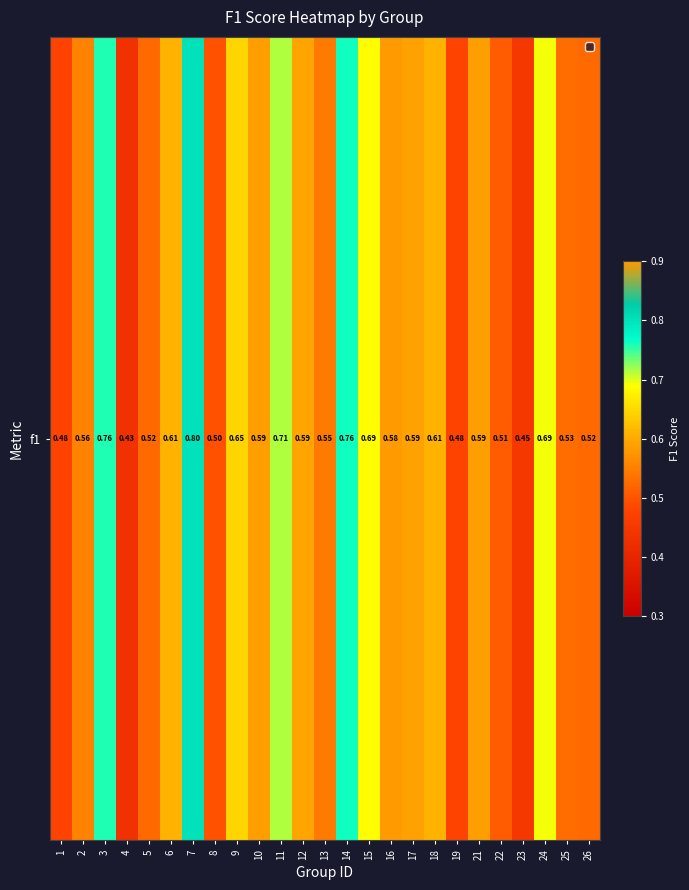

Which has a higher value, 6 or 23?

6